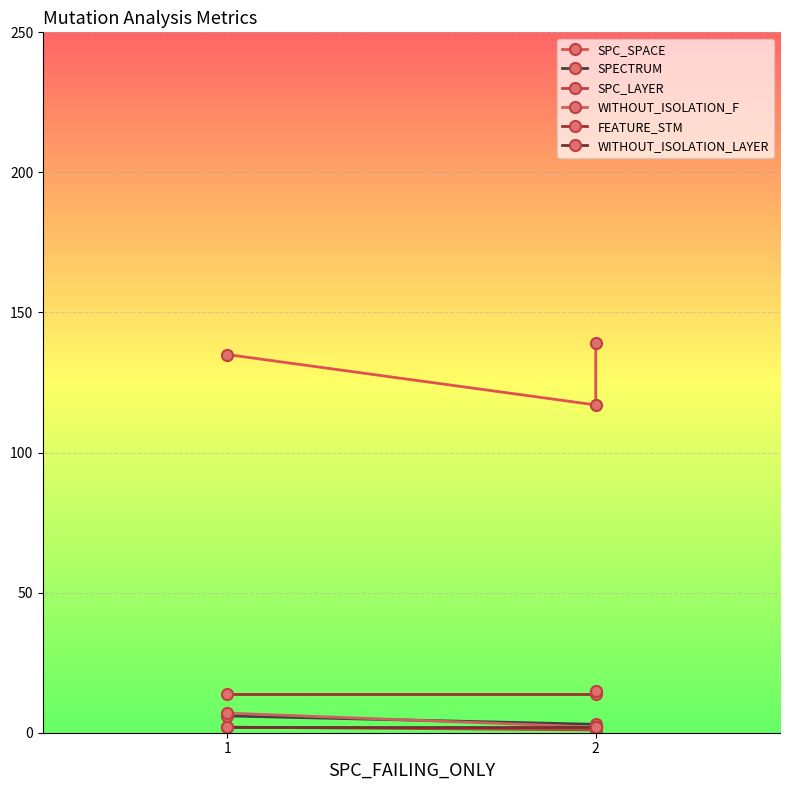

Is the value of WITHOUT_ISOLATION_LAYER at 2 greater than the value of SPECTRUM at 2?

No